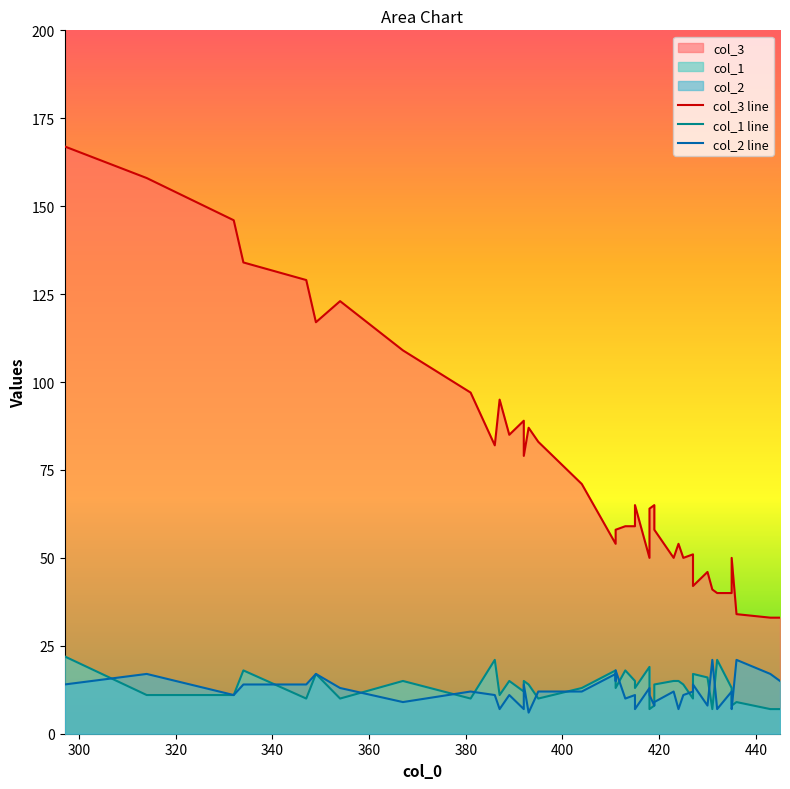

Rank the categories by col_3 value from highest to lowest.

297, 314, 332, 334, 347, 354, 349, 367, 381, 387, 392, 393, 389, 395, 386, 392, 404, 419, 415, 418, 415, 413, 411, 419, 411, 424, 411, 427, 418, 425, 435, 423, 430, 427, 431, 435, 432, 436, 443, 445